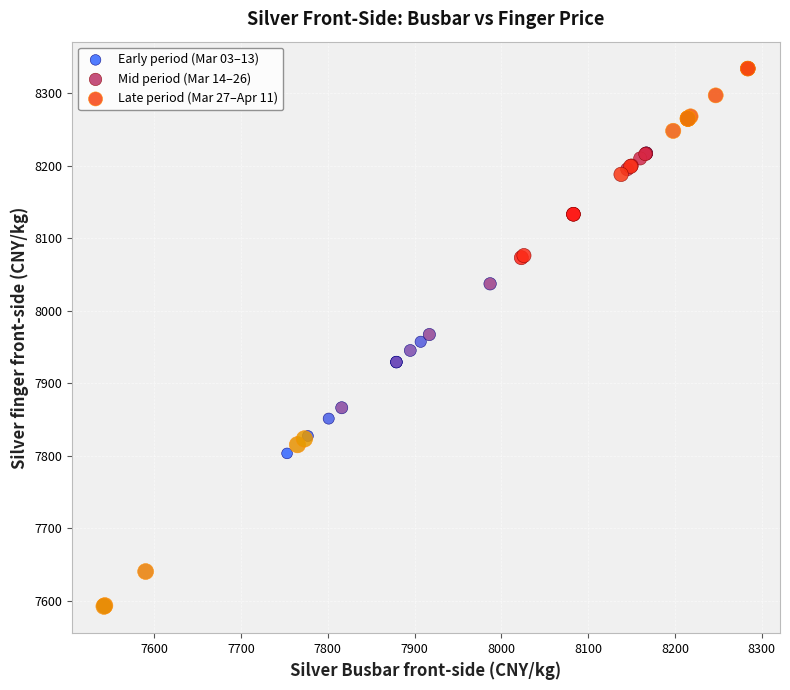

Which series has the largest Y range (max minus min)?

Late period (Mar 27–Apr 11)